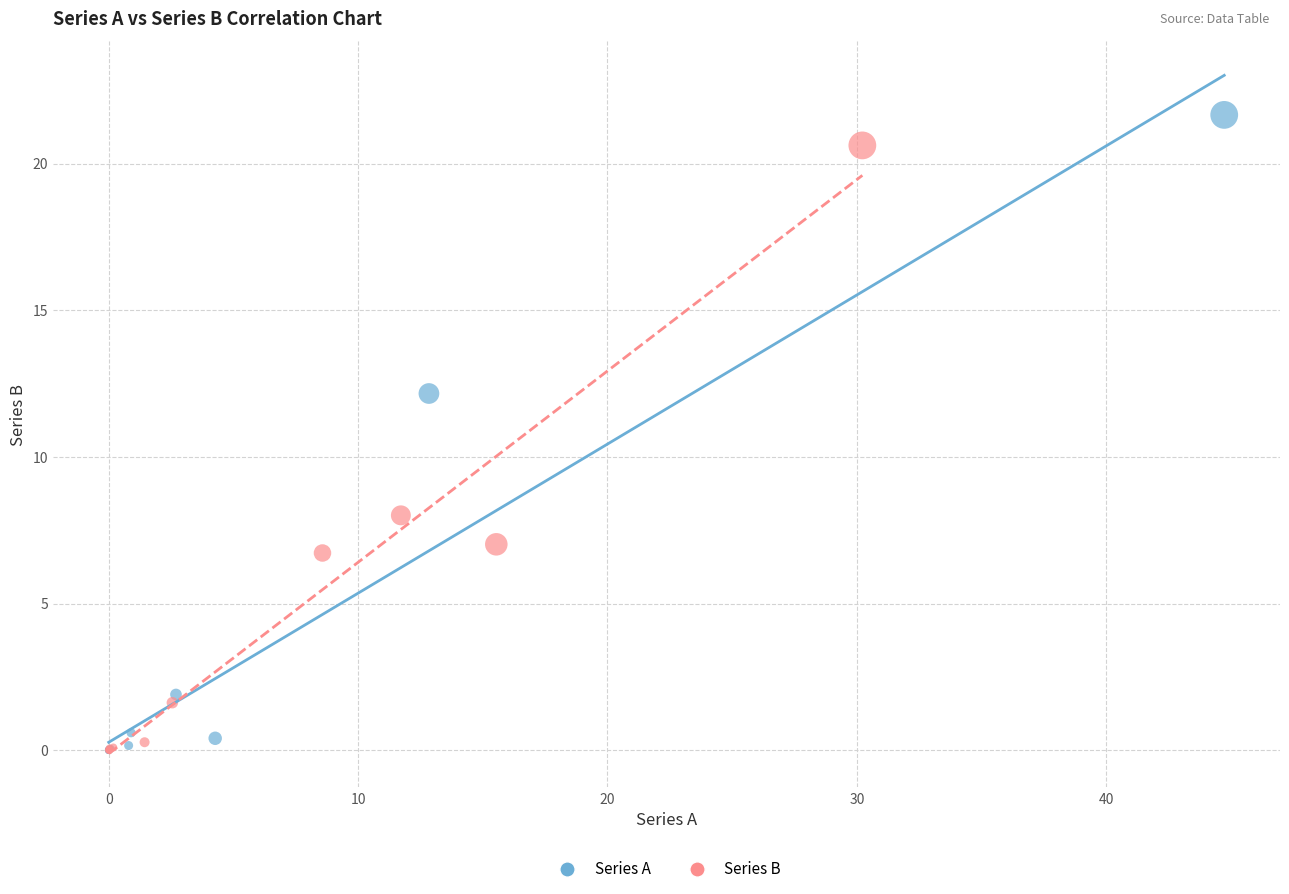

Which series contains the highest Y value?

Series A